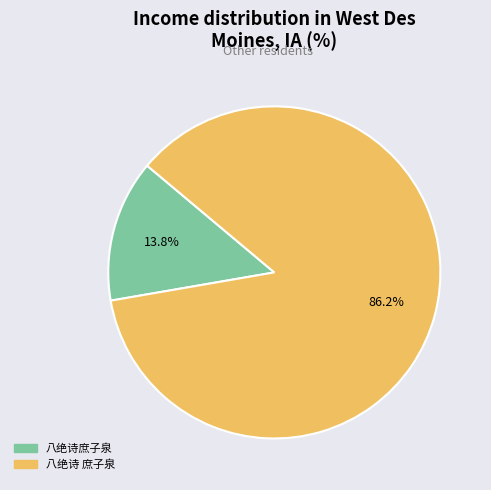

How many segments does this pie chart have?

2